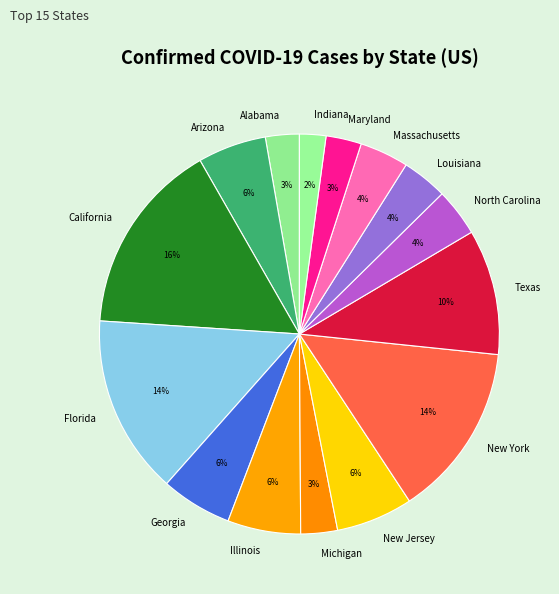

True or false: New York accounts for 3% of the total.

False